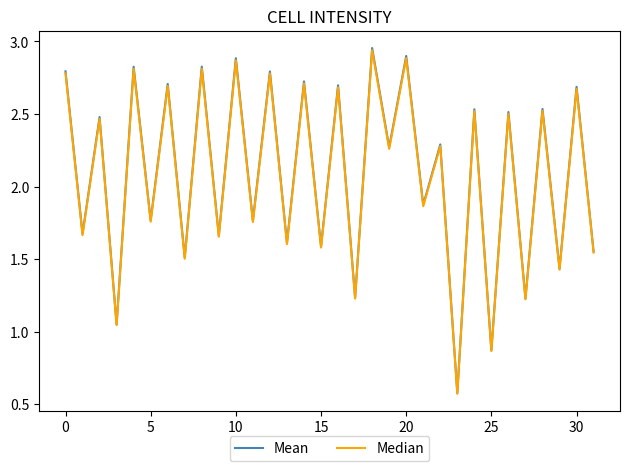

Which series has the largest range (max minus min)?

Mean